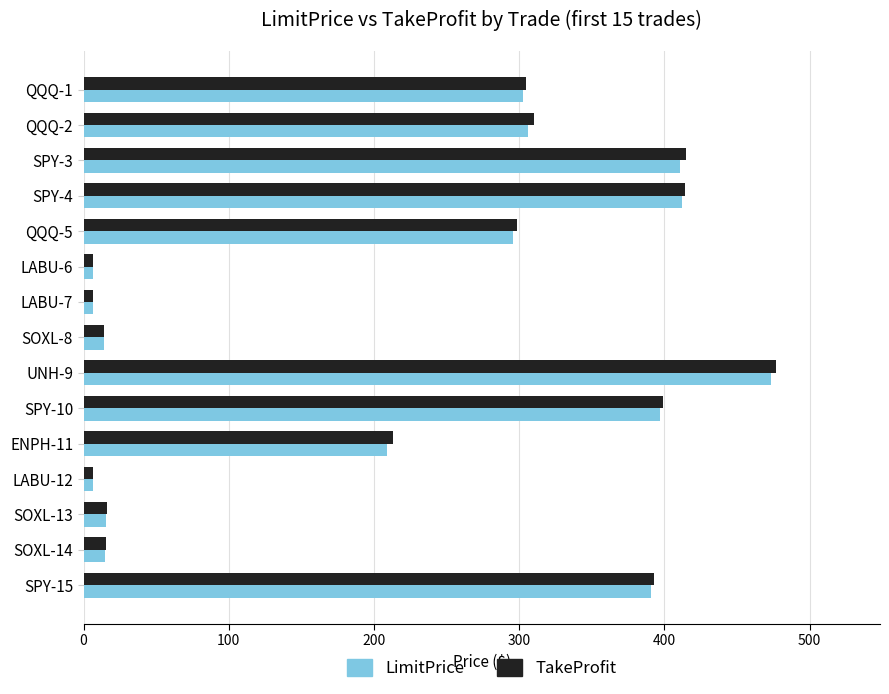

What is the difference between the maximum and minimum values in the LimitPrice series?

467.2